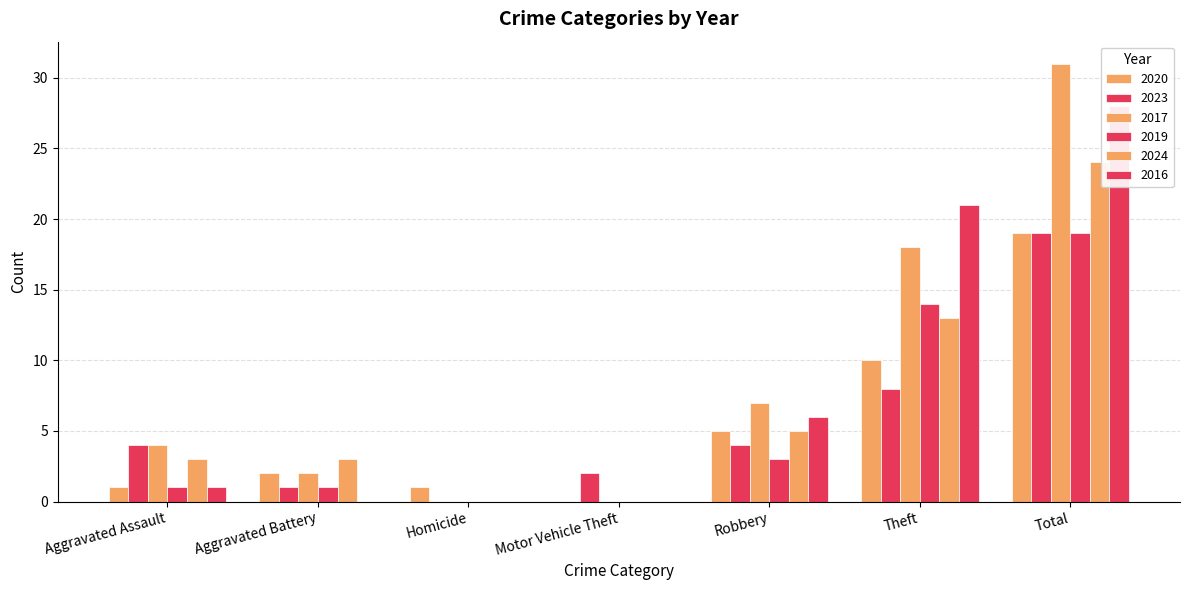

How many positive values does the 2023 series have?

6